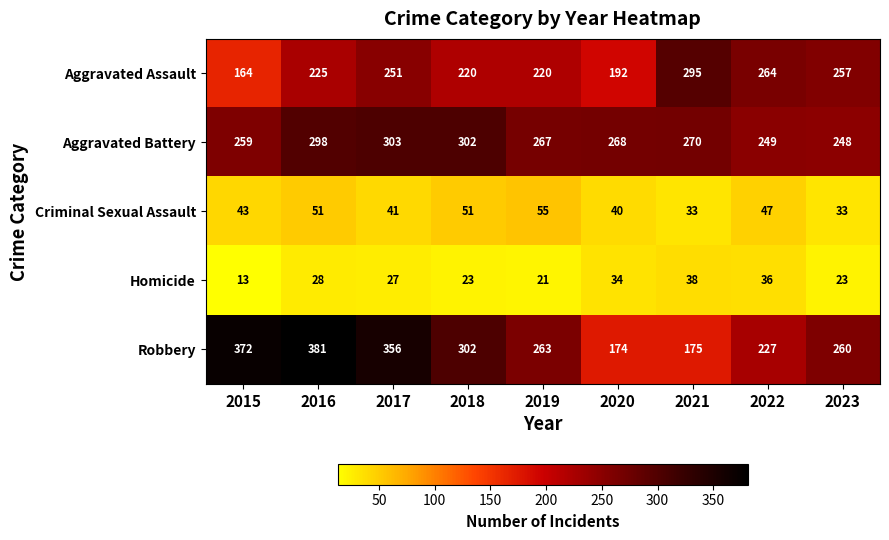

True or false: Aggravated Battery has a value of 268 at 2020.

True